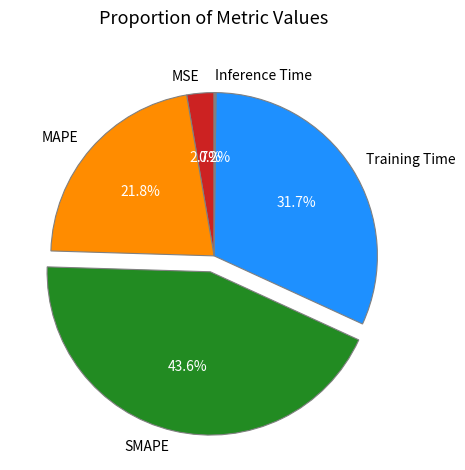

What percentage is NOT represented by MAPE?

78.2%